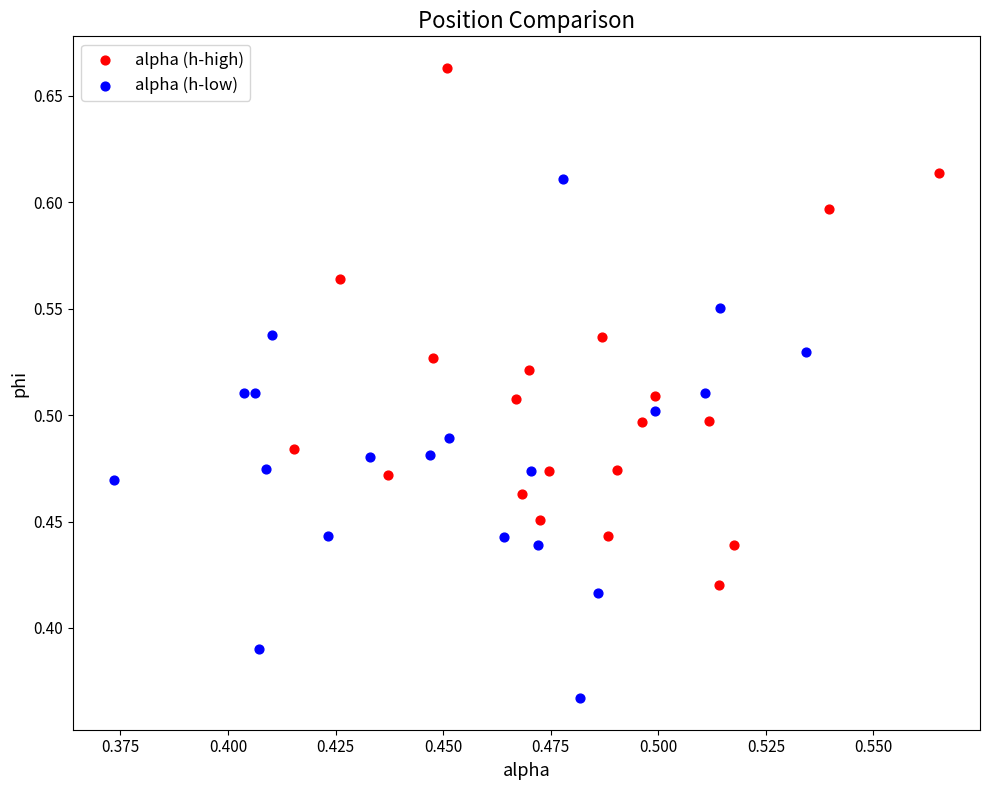

Which series reaches the minimum Y coordinate?

alpha (h-low)